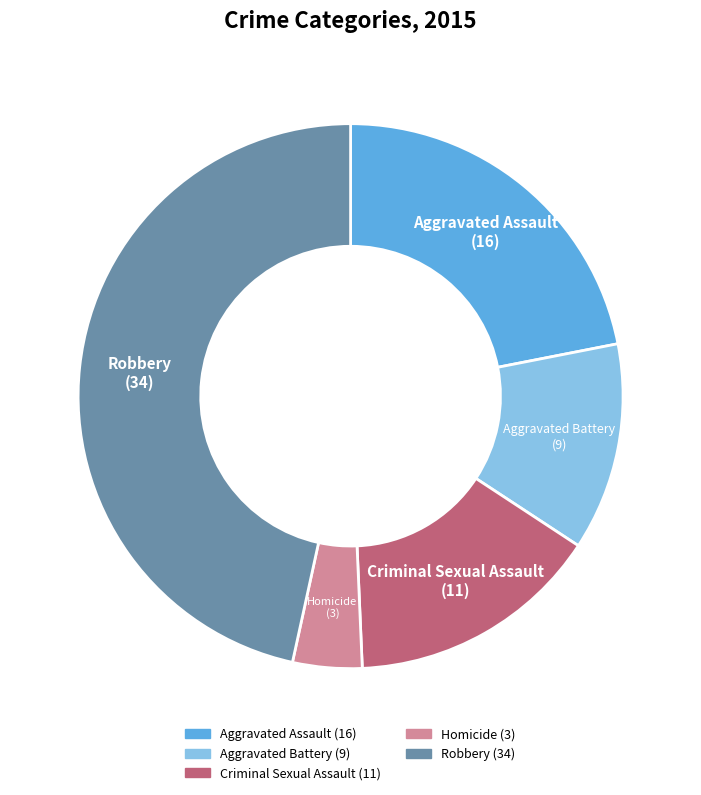

What is the smallest slice in the pie chart?

Homicide